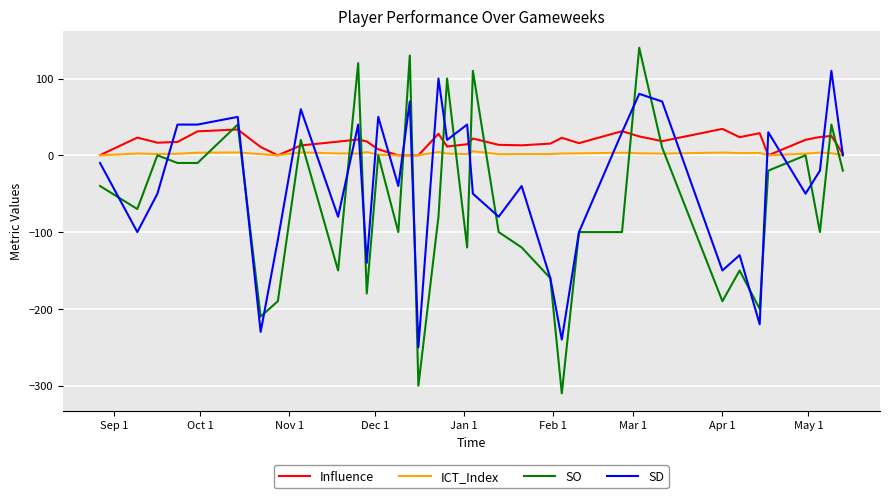

What are all the series names shown in the legend?

Influence, ICT_Index, SO, SD